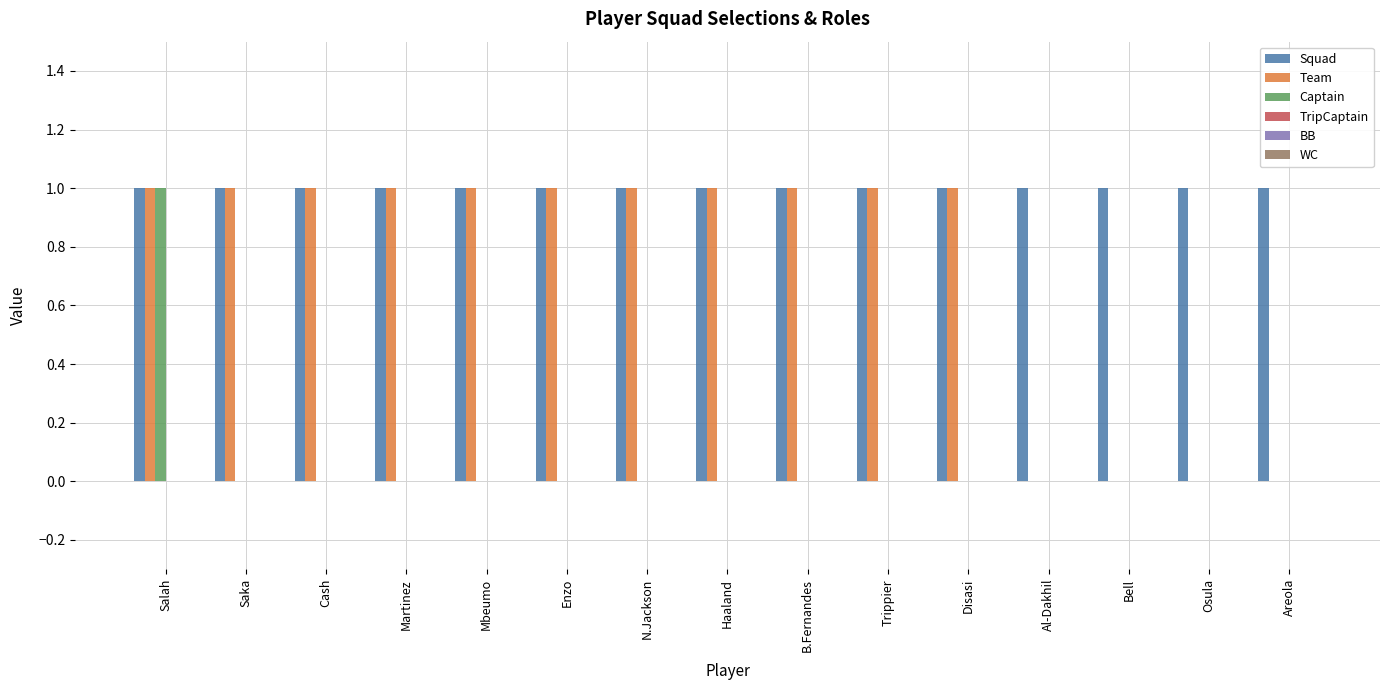

How many groups of bars are there?

15